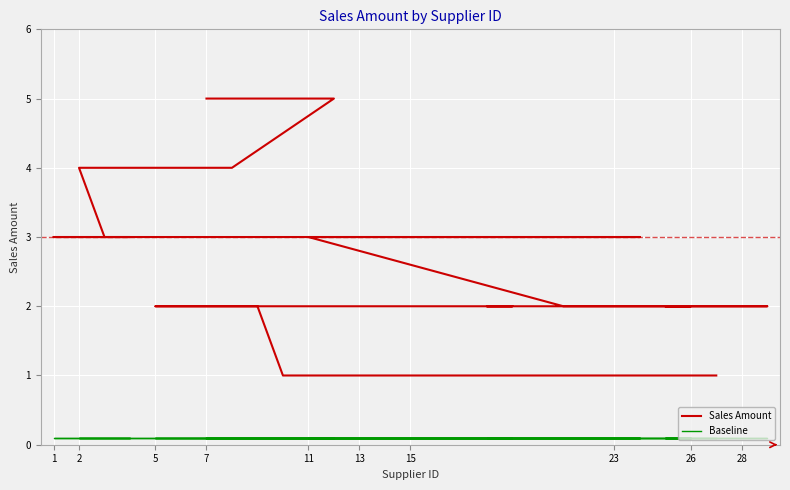

What is the value of the Sales Amount point at the 25th from the left?

2.0